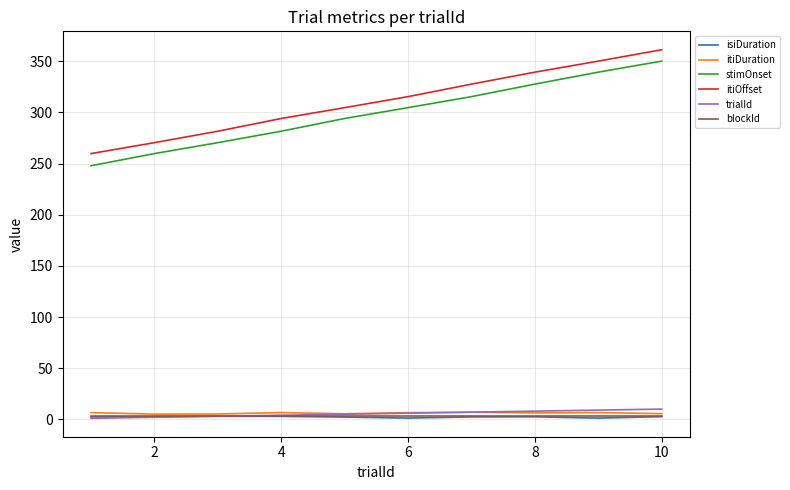

What is the maximum value shown in the chart?

361.3